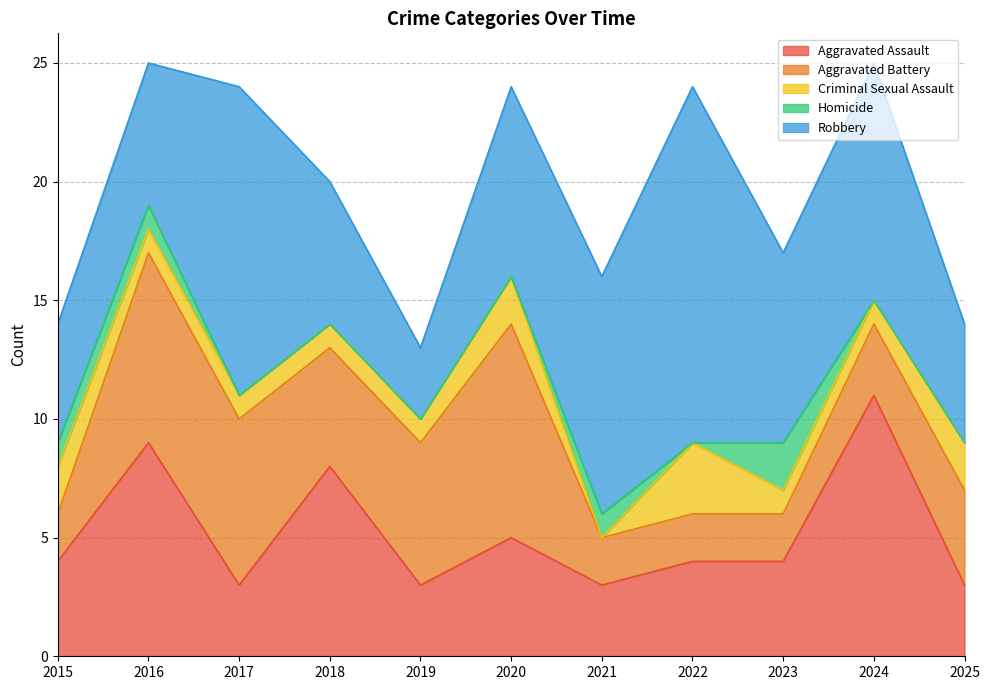

Between 2015 and 2025, which series saw the biggest shift?

Aggravated Battery